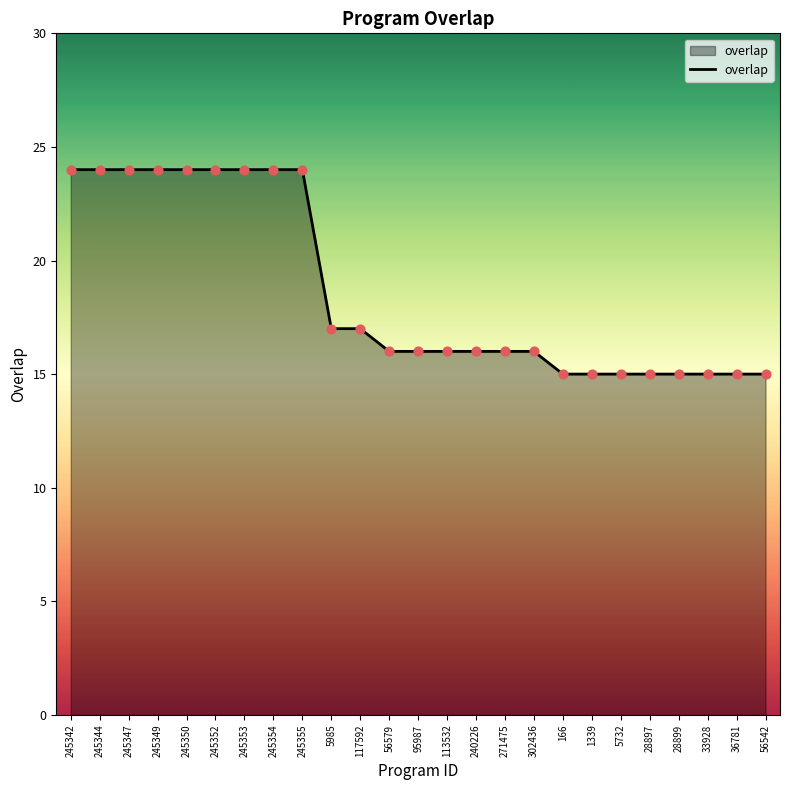

Which has a higher value, 245350 or 33928?

245350